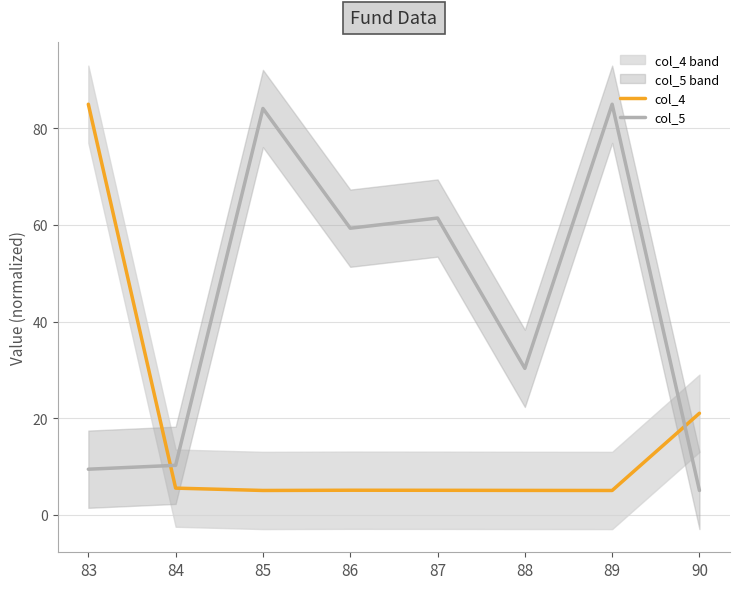

True or false: col_4 has a value of 5.5 at 84.

True